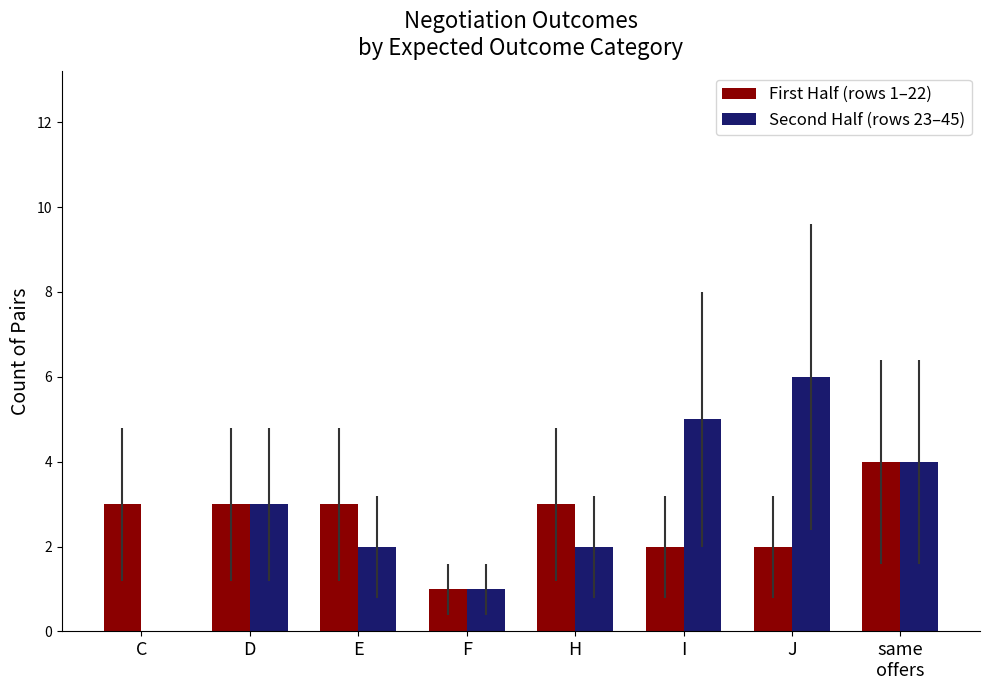

What is the maximum value shown in the chart?

6